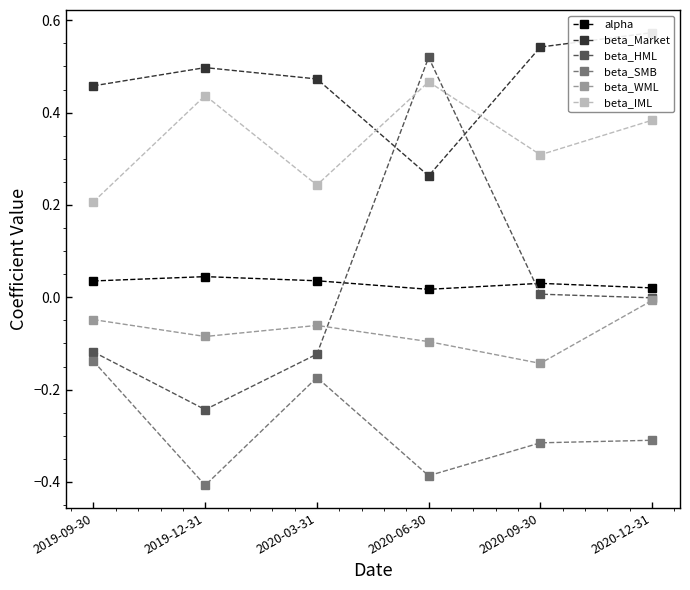

Which label corresponds to the largest value in the chart?

2020-12-31